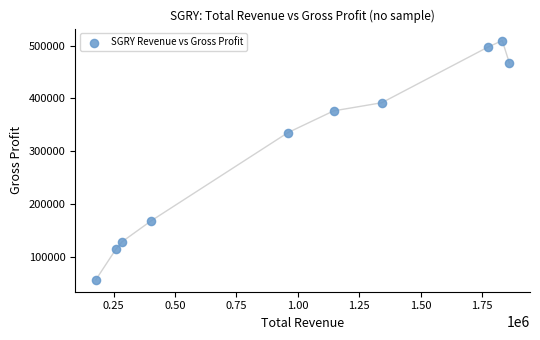

What is the range of X values (max minus min)?

1682200